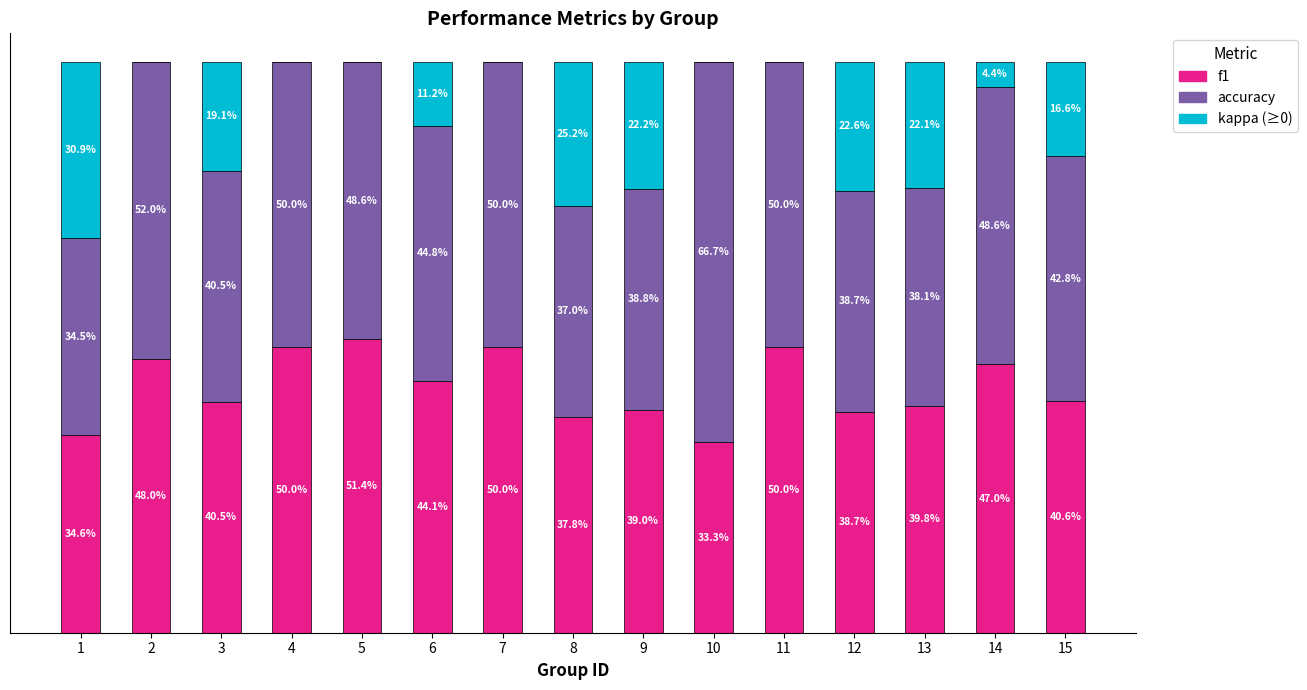

What are all the series names shown in the legend?

f1, accuracy, kappa (≥0)